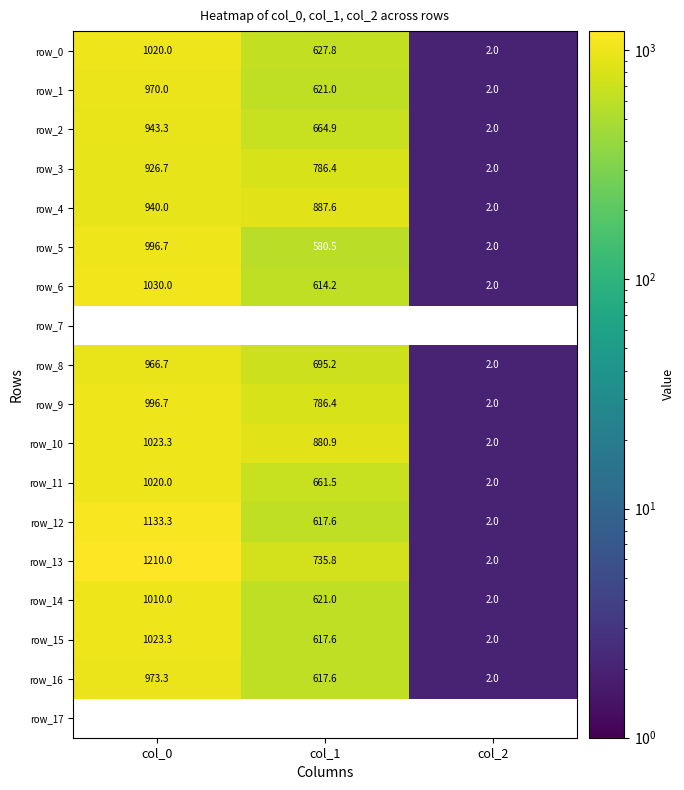

Where does the row_14 series first go above 621?

col_0